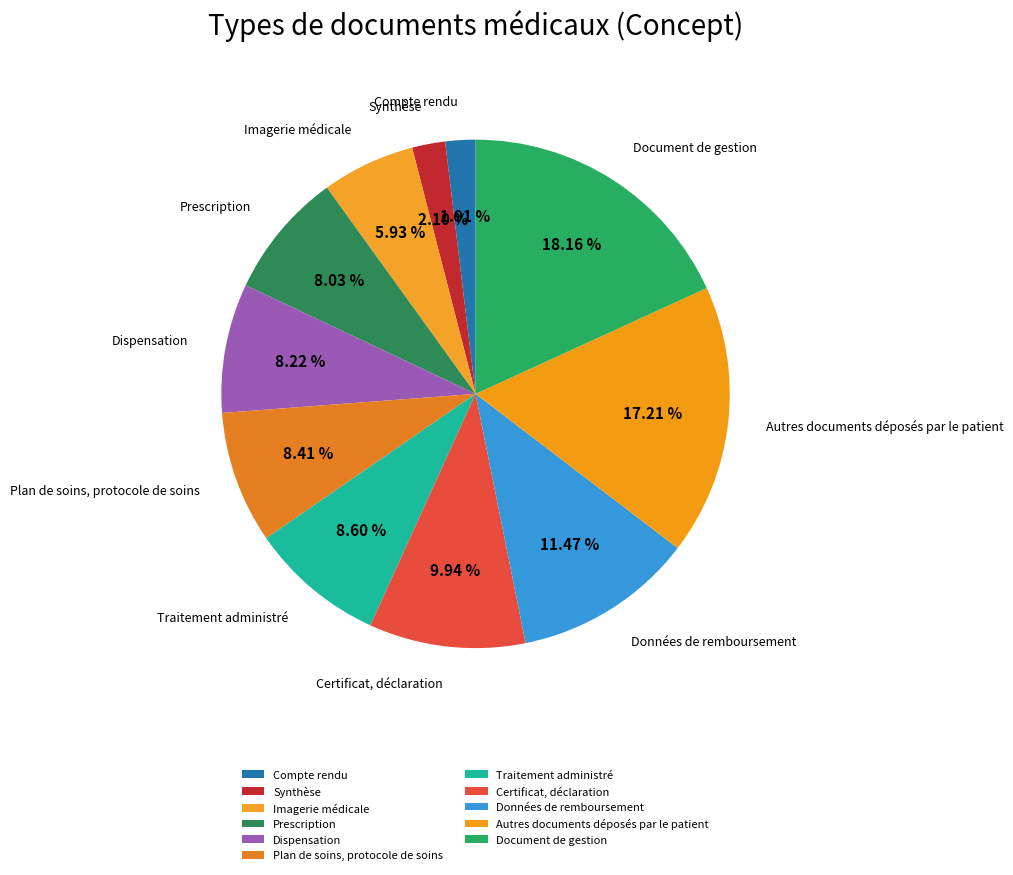

How many segments does this pie chart have?

11